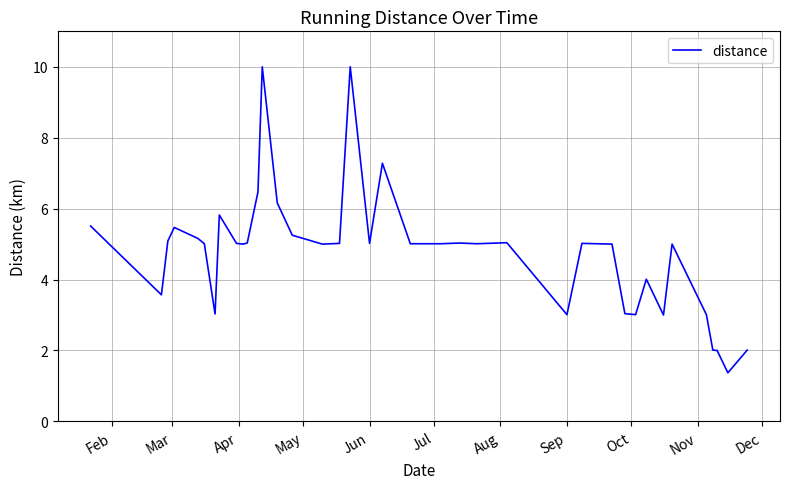

What is the difference between the maximum and minimum values?

8.6